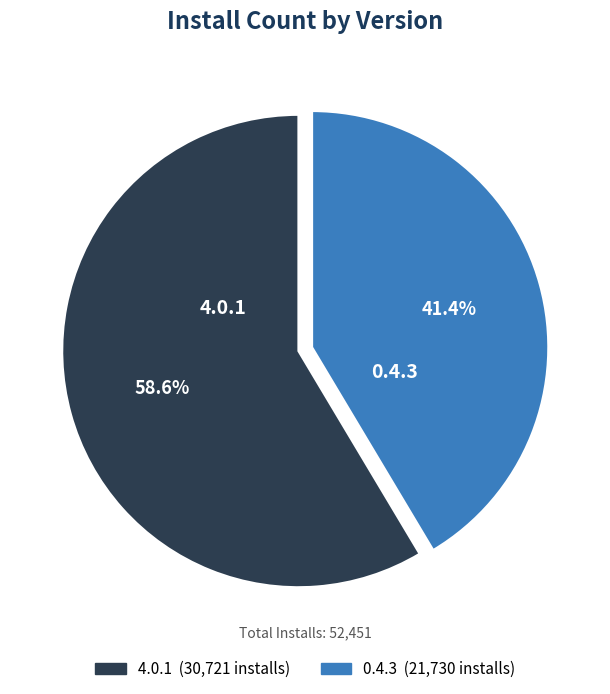

Which category accounts for the majority?

4.0.1